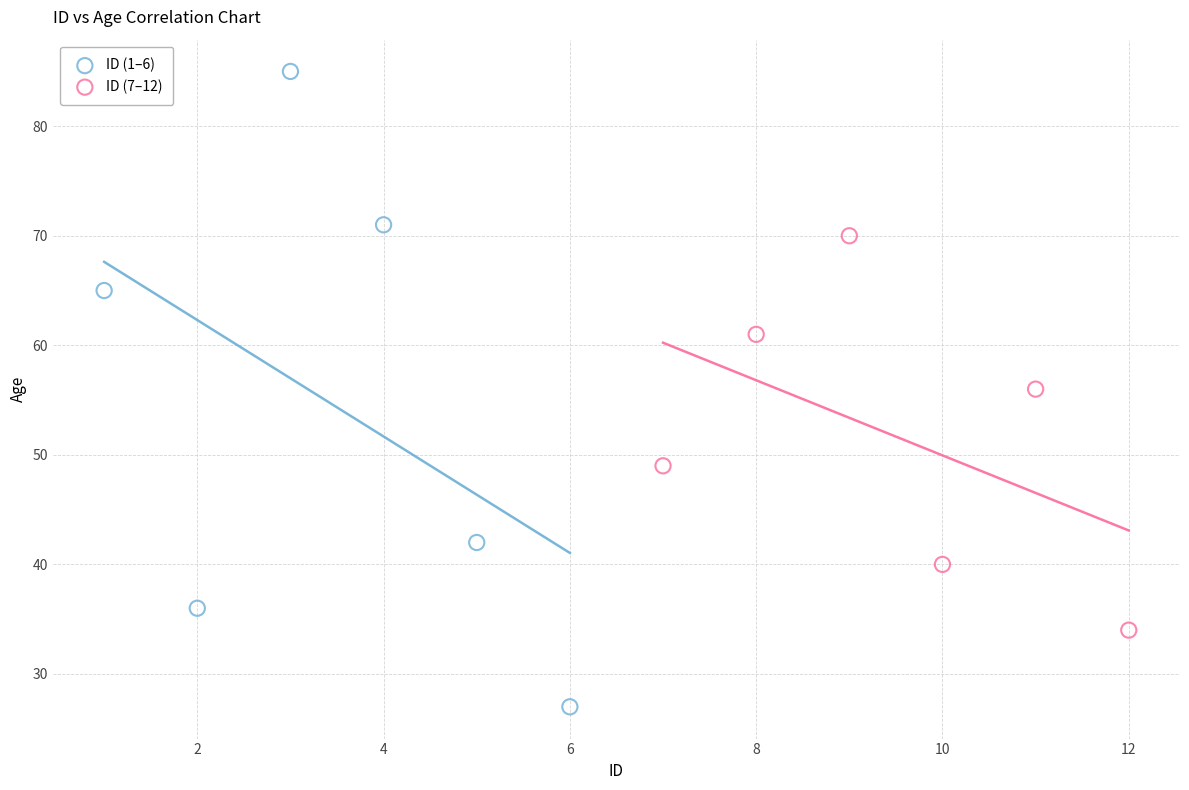

Which series contains the lowest Y value?

ID (1–6)